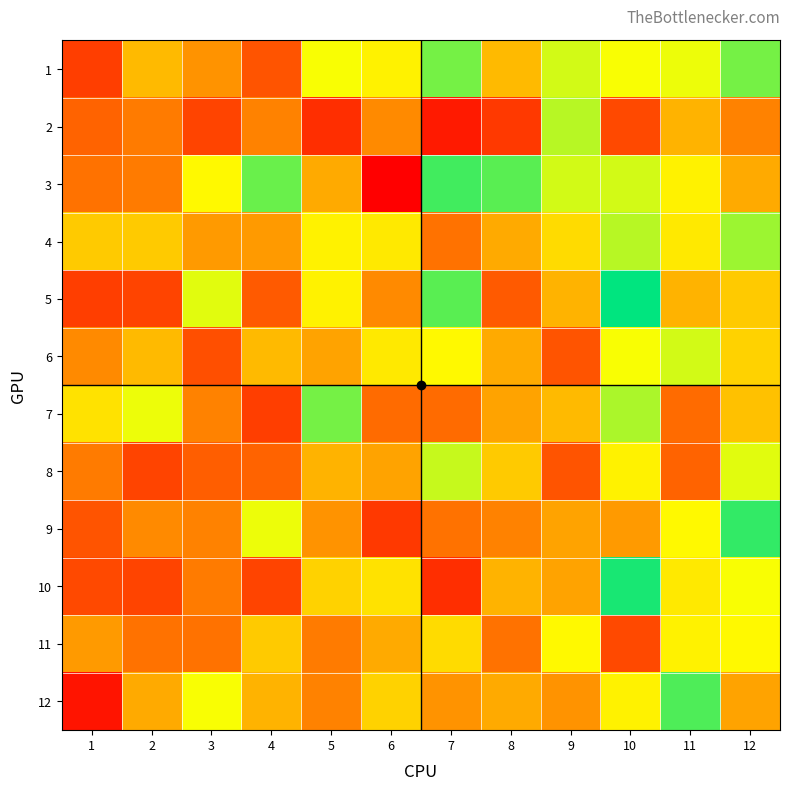

Reading right to left, list all the values displayed in this chart.

1: 12=82	11=73	10=72	9=75	8=63	7=82	6=70	5=72	4=49	3=58	2=63	1=45
2: 12=56	11=62	10=47	9=77	8=44	7=38	6=57	5=42	4=56	3=46	2=55	1=52
3: 12=61	11=70	10=75	9=75	8=84	7=86	6=33	5=61	4=83	3=71	2=55	1=54
4: 12=79	11=69	10=77	9=67	8=61	7=54	6=69	5=70	4=59	3=59	2=65	1=65
5: 12=65	11=62	10=91	9=62	8=50	7=84	6=57	5=70	4=50	3=74	2=46	1=45
6: 12=66	11=75	10=72	9=49	8=61	7=71	6=69	5=60	4=63	3=48	2=63	1=57
7: 12=64	11=53	10=78	9=63	8=60	7=53	6=53	5=82	4=45	3=56	2=73	1=68
8: 12=74	11=52	10=70	9=49	8=65	7=76	6=60	5=62	4=52	3=51	2=46	1=55
9: 12=87	11=71	10=59	9=60	8=56	7=54	6=44	5=58	4=73	3=56	2=57	1=49
10: 12=72	11=69	10=89	9=60	8=62	7=42	6=68	5=66	4=46	3=55	2=46	1=47
11: 12=71	11=70	10=47	9=71	8=54	7=67	6=61	5=55	4=65	3=54	2=54	1=59
12: 12=60	11=85	10=70	9=58	8=61	7=58	6=66	5=56	4=62	3=72	2=61	1=37